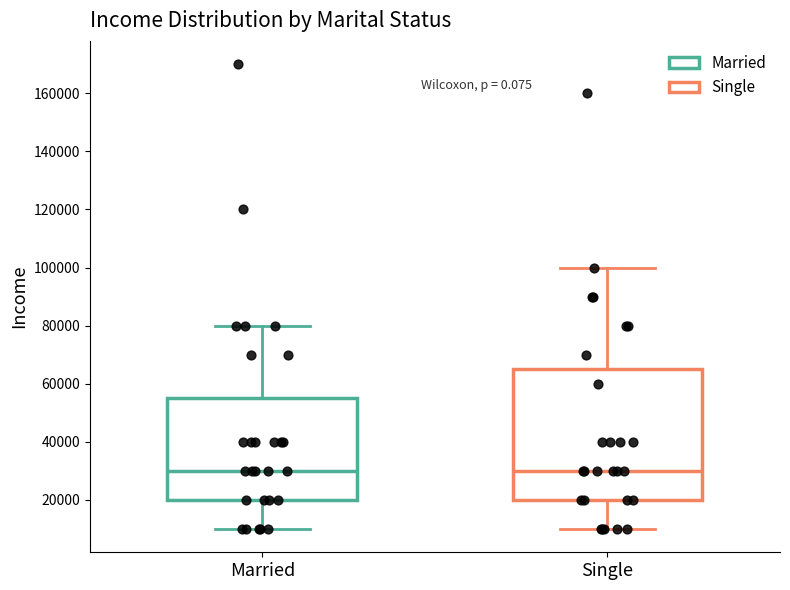

Where does the lower whisker of the box for Single end on the y-axis? The values are not printed on the chart, so give them approximately, as read against the axis.

10000